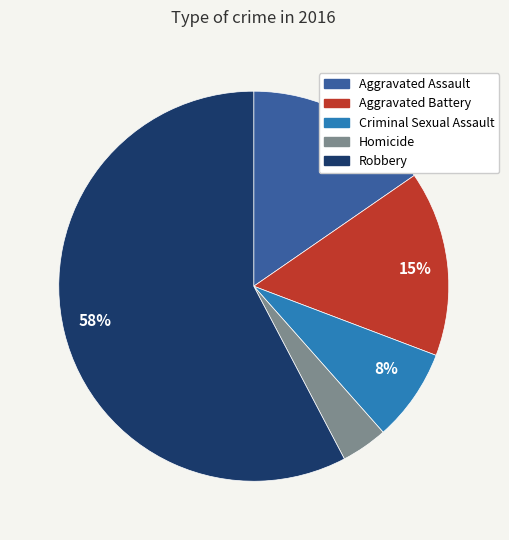

Does any single category account for the majority?

Yes